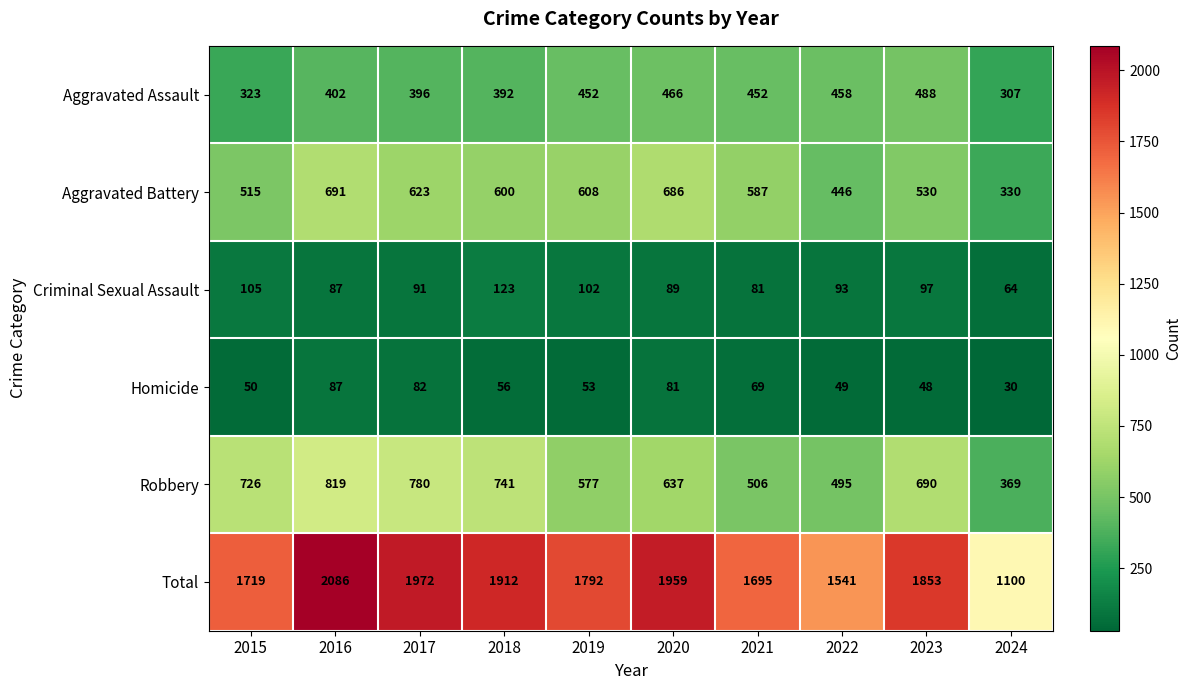

What is the difference between the maximum and minimum values in the Aggravated Battery series?

361